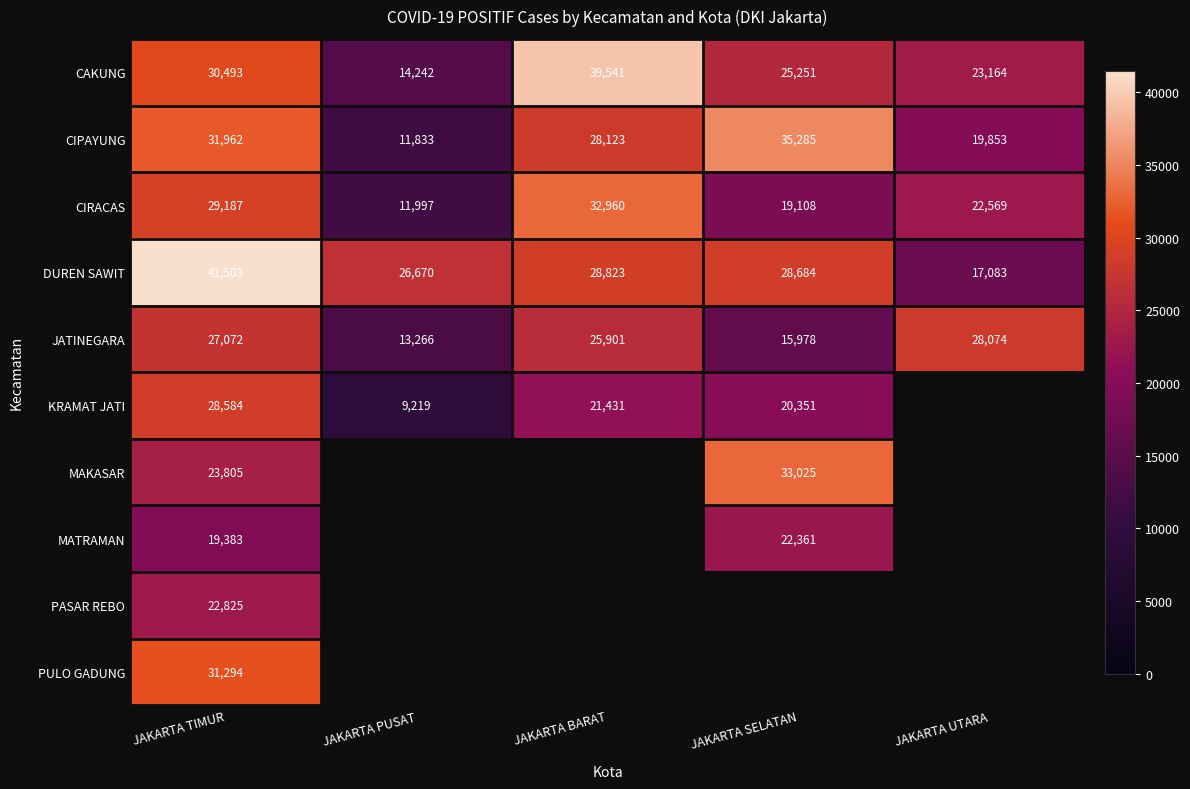

Rank the series at JAKARTA TIMUR from lowest to highest value.

MATRAMAN, PASAR REBO, MAKASAR, JATINEGARA, KRAMAT JATI, CIRACAS, CAKUNG, PULO GADUNG, CIPAYUNG, DUREN SAWIT